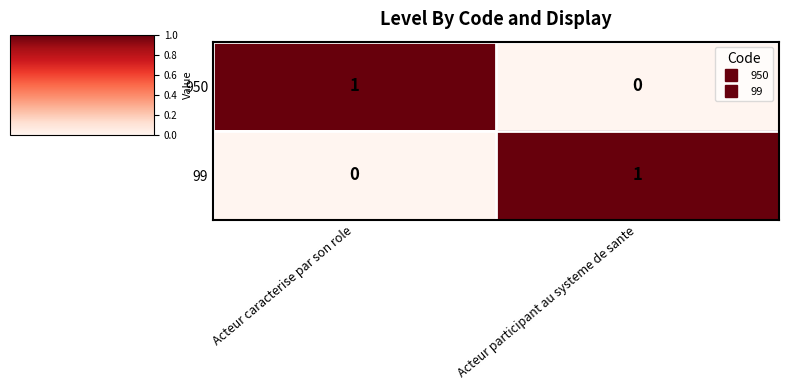

What is the difference between the highest and lowest values at Acteur participant au systeme de sante?

1